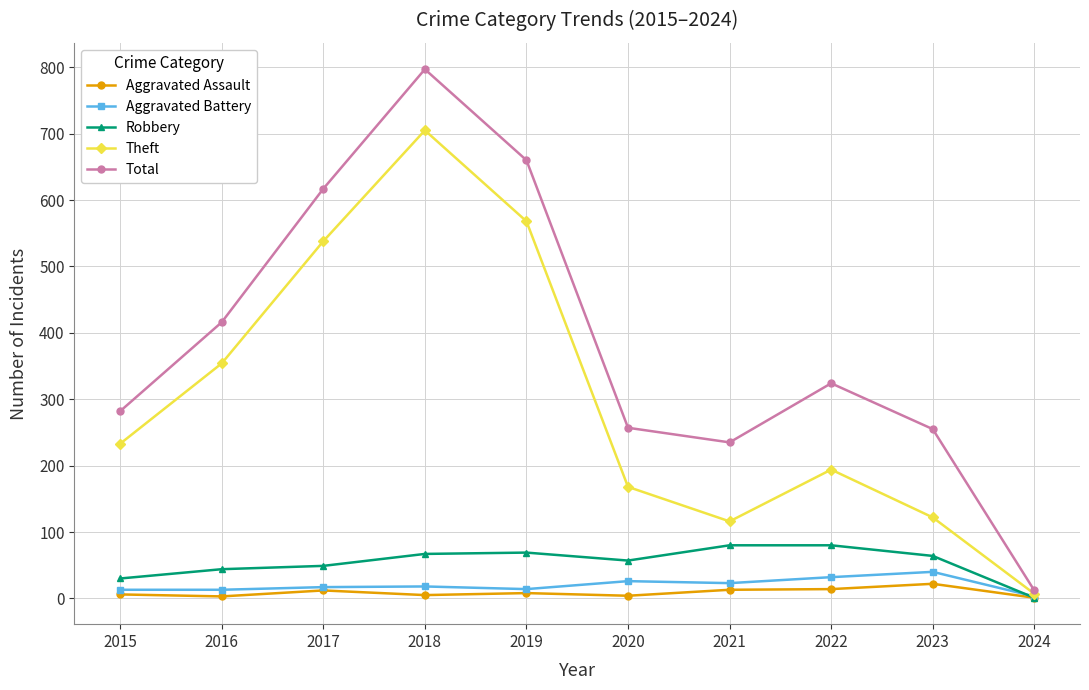

Count the number of categories in the chart.

10